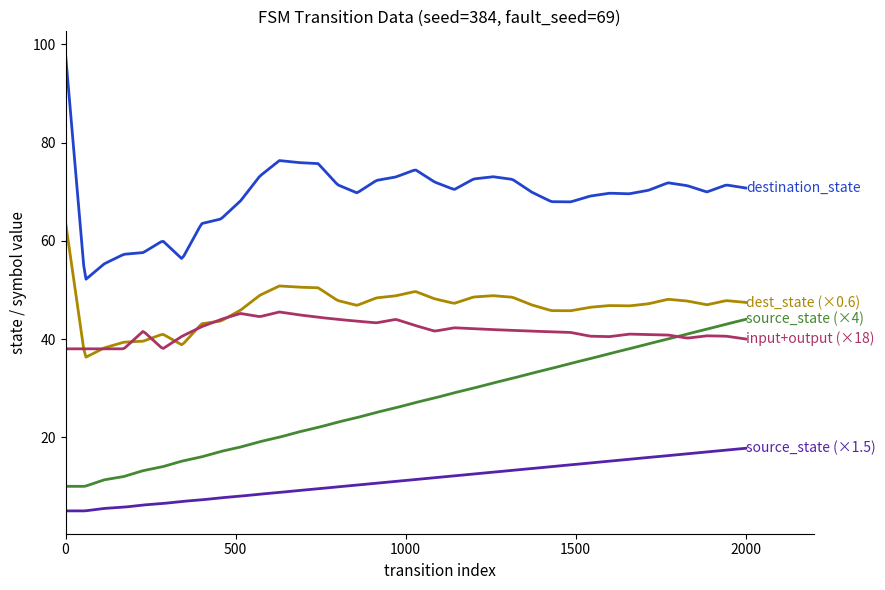

What is the minimum value shown in the chart?

5.0